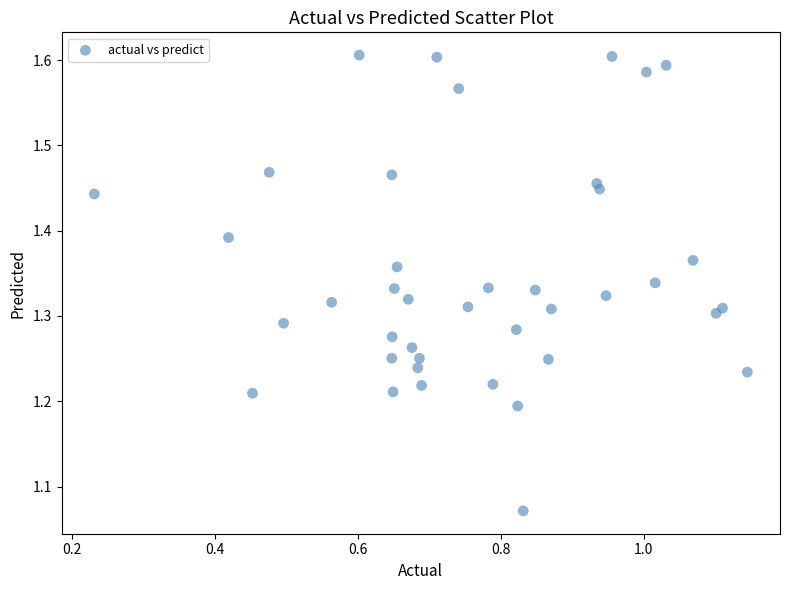

What is the range of X values (max minus min)?

0.9